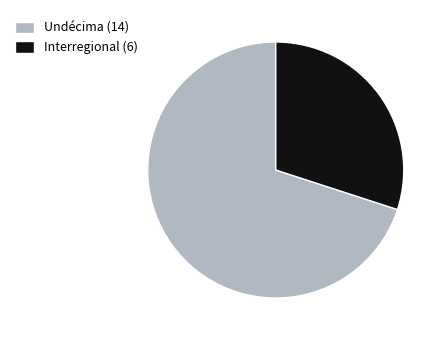

Which slice represents more than half of the pie?

Undécima (14)